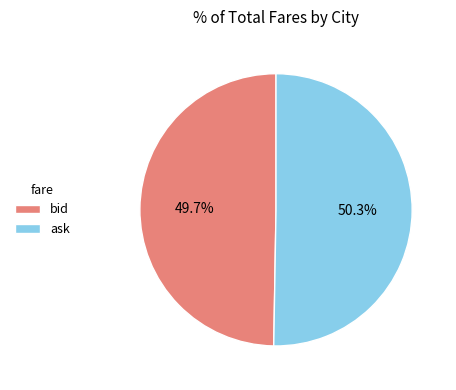

How many slices are in this pie chart?

2